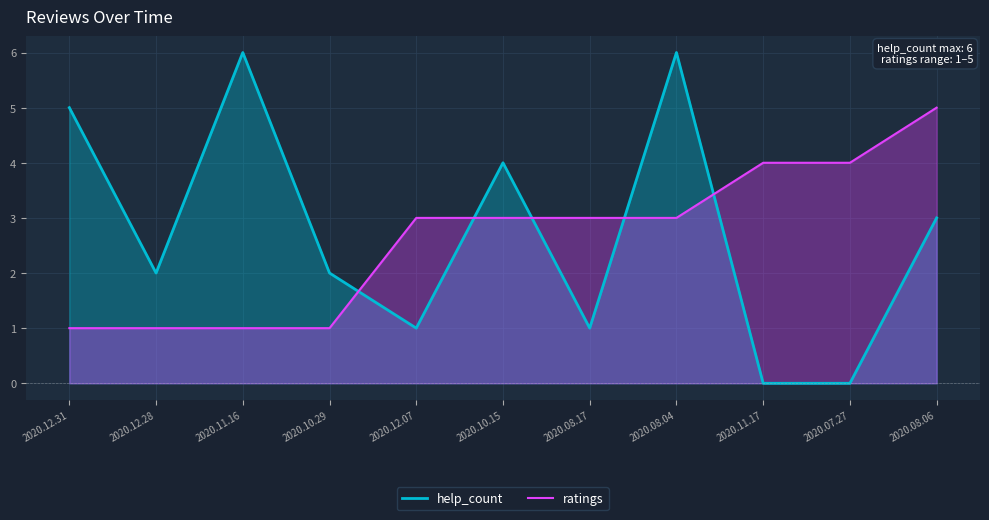

How many ratings values are between 1 and 4?

10